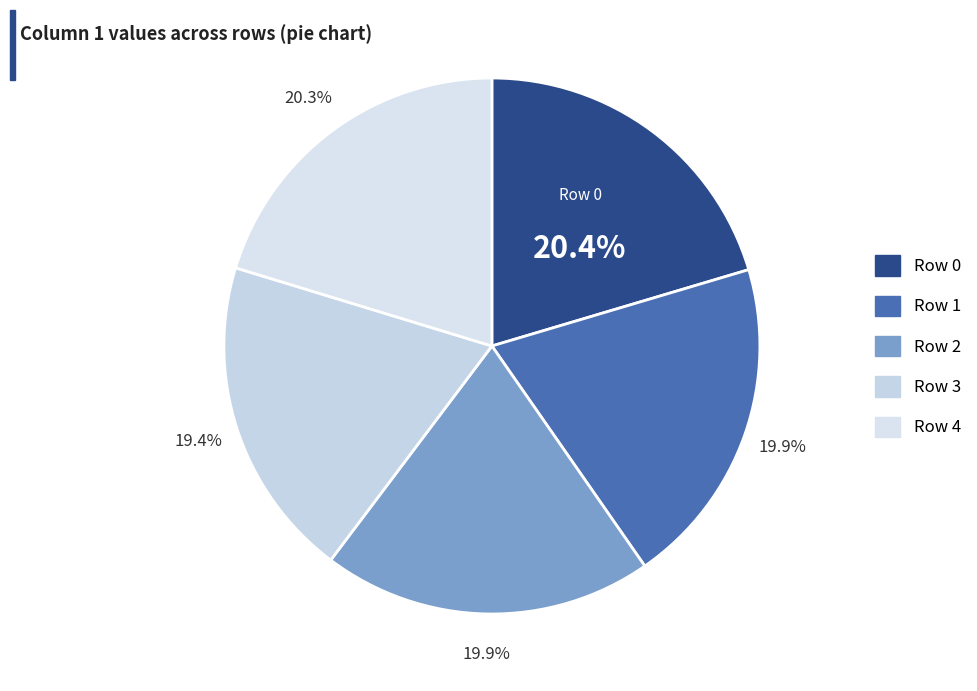

To the nearest percent, what is the average slice percentage?

20%